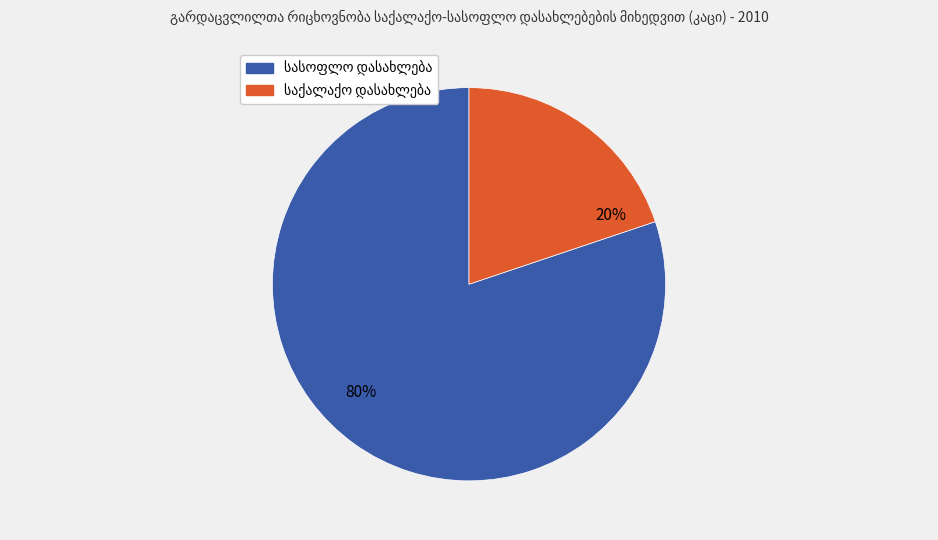

To the nearest percent, what is the difference between the largest and smallest slice percentages?

60%